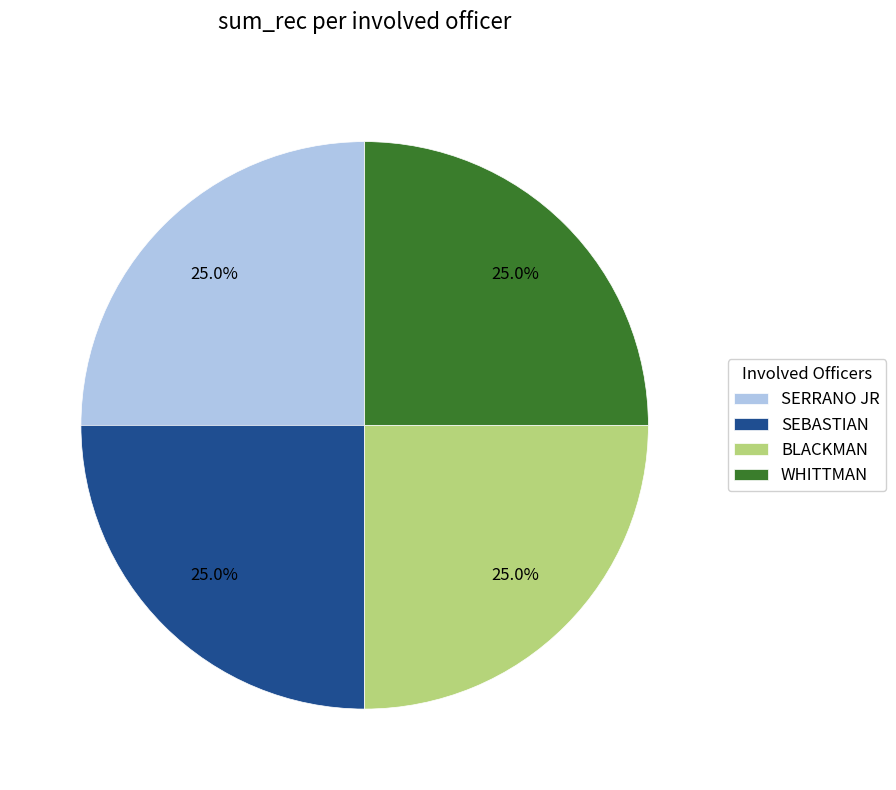

To the nearest percent, what is the difference between the largest and smallest slice percentages?

0%